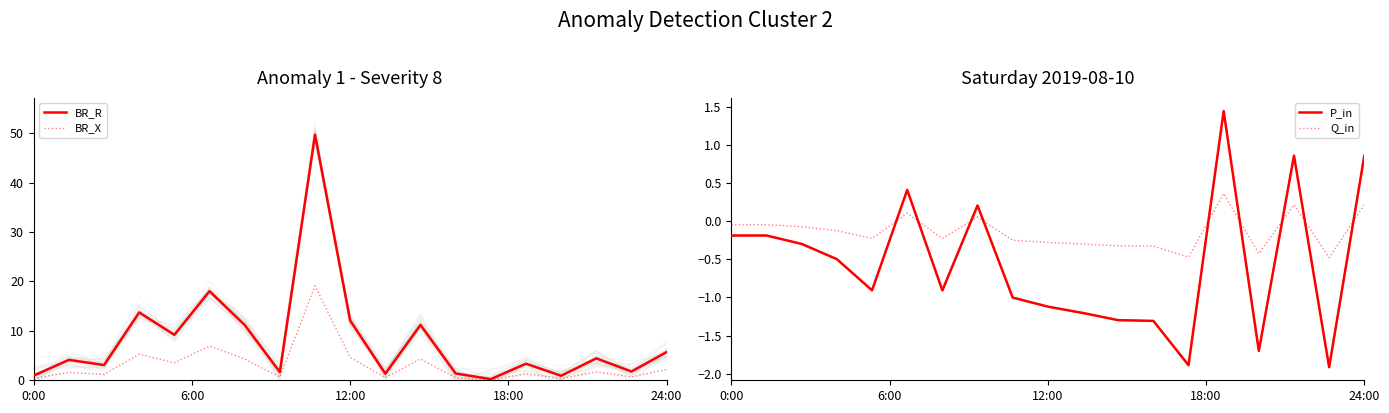

True or false: P_in has more than 2 interior local peaks.

True